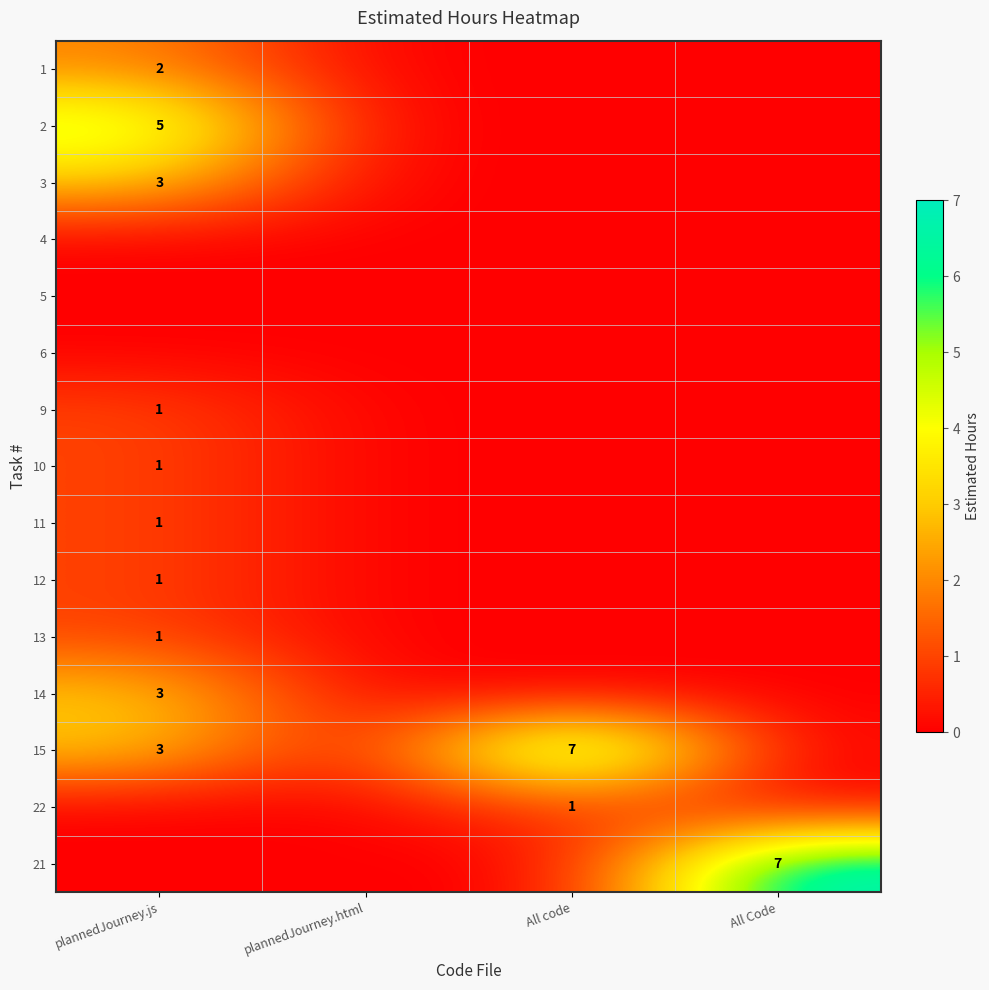

Is the value of 1 at plannedJourney.js greater than the value of 12 at plannedJourney.js?

Yes